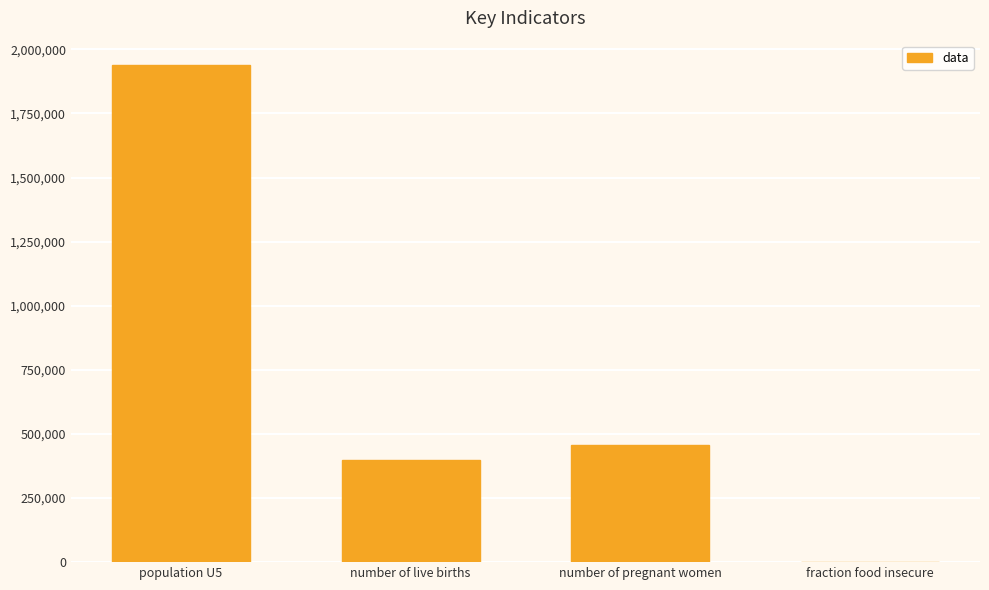

At which label does the data first exceed 456575?

population U5